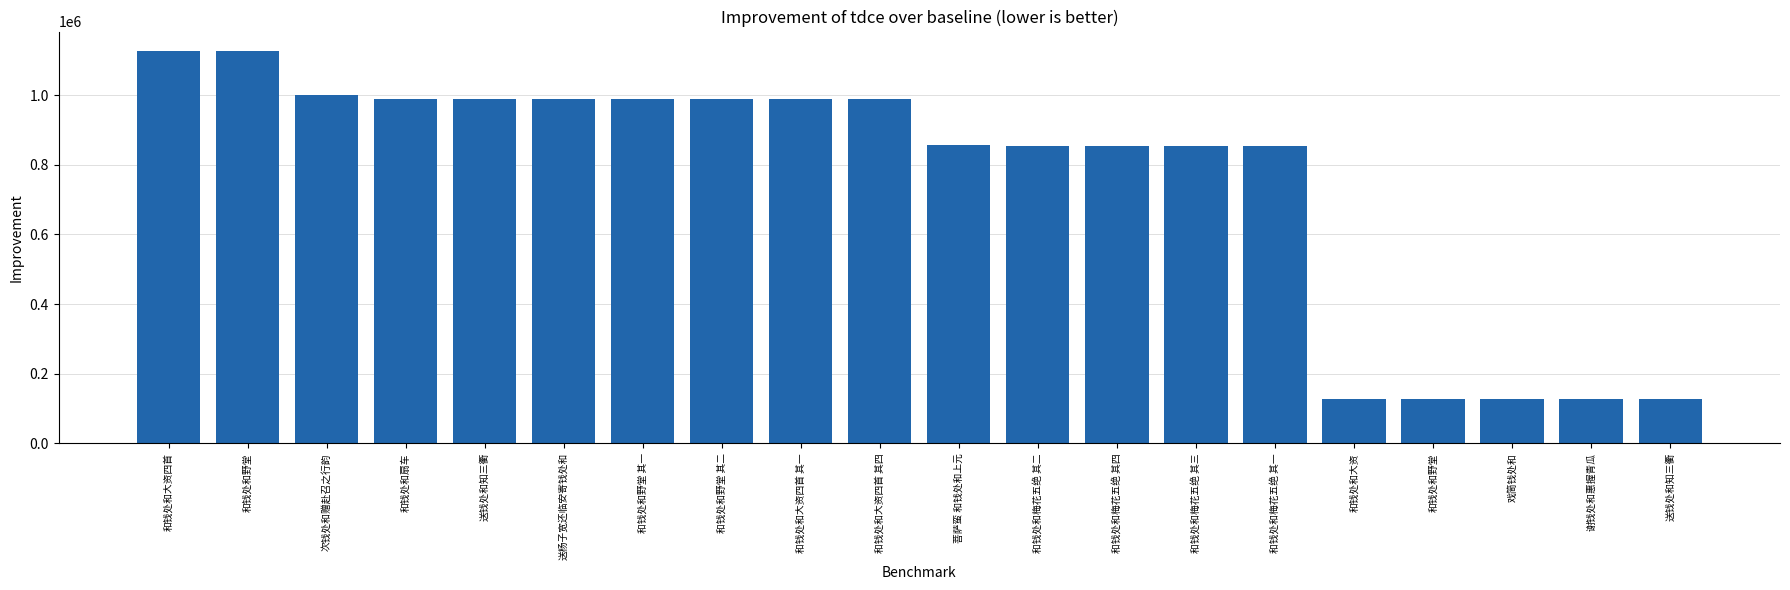

What is the label of the 6th bar from the right?

和钱处和梅花五绝 其一